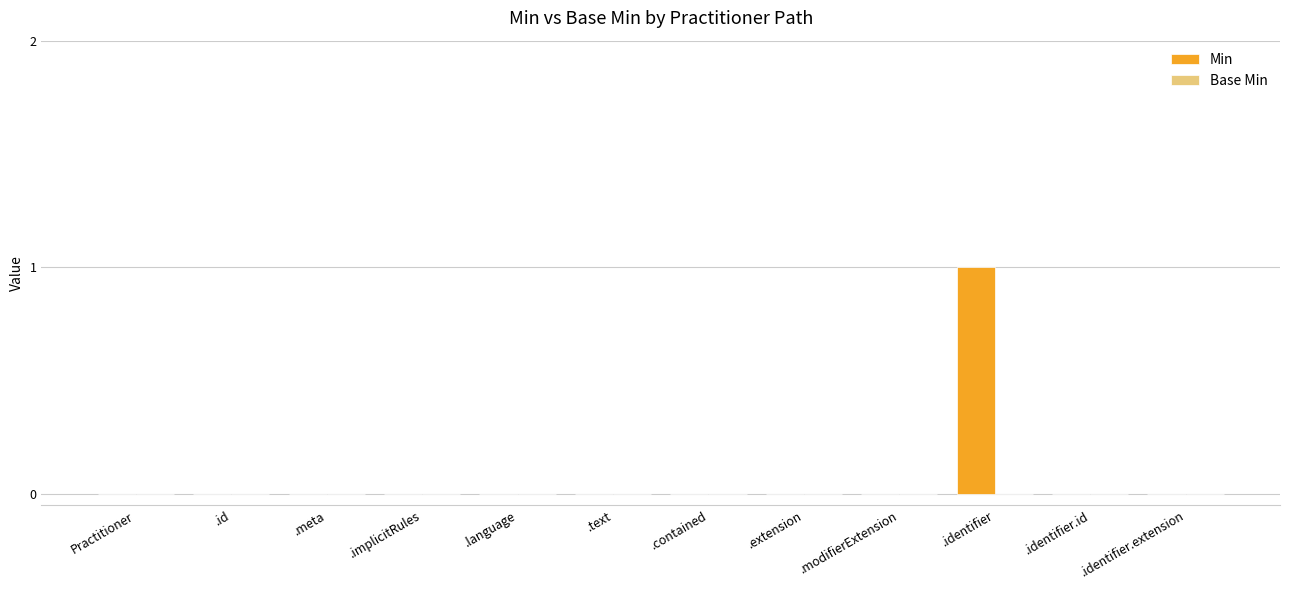

Is it true that the value at .contained is 0?

True